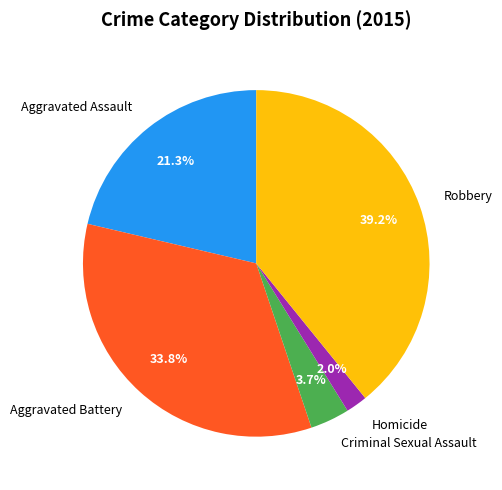

Rank the categories by value from lowest to highest.

Homicide, Criminal Sexual Assault, Aggravated Assault, Aggravated Battery, Robbery